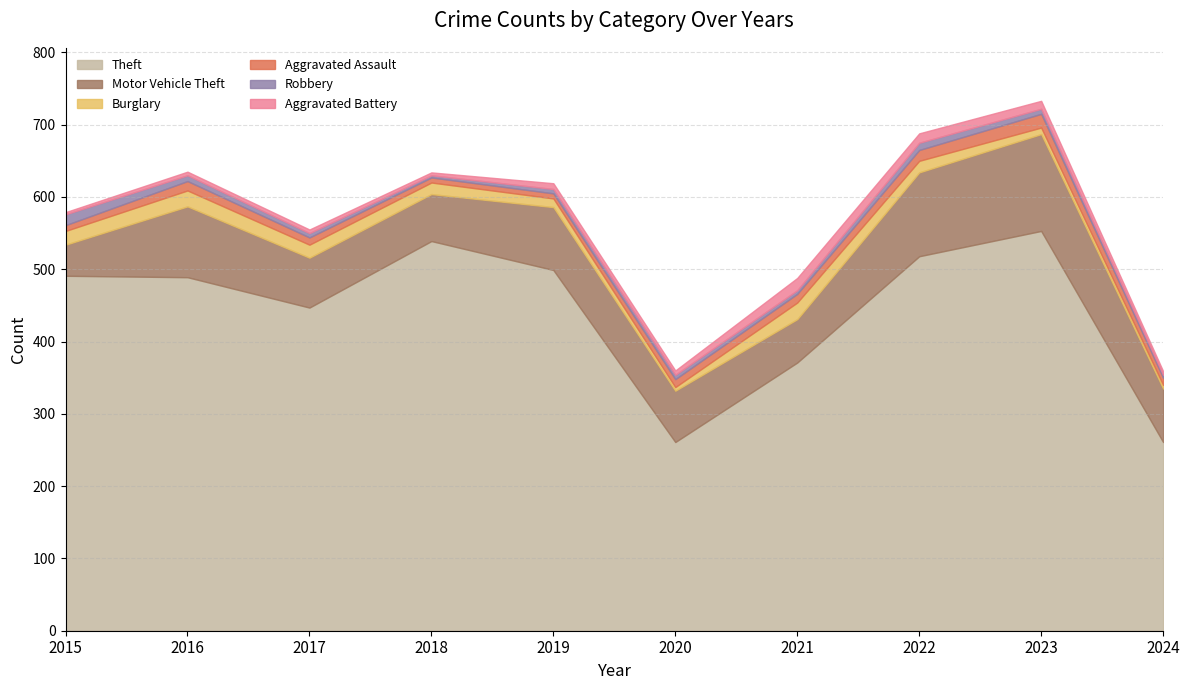

Rank the series at 2024 from lowest to highest value.

Robbery, Burglary, Aggravated Battery, Aggravated Assault, Motor Vehicle Theft, Theft